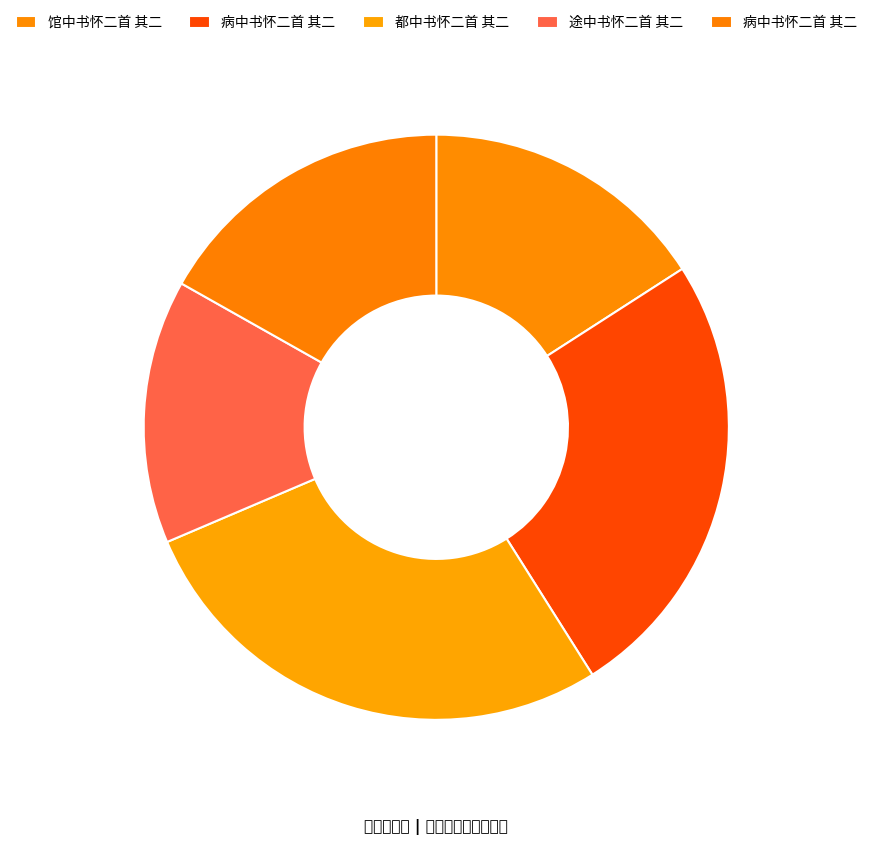

Rank the categories by value from lowest to highest.

途中书怀二首 其二, 馆中书怀二首 其二, 病中书怀二首 其二, 病中书怀二首 其二, 都中书怀二首 其二